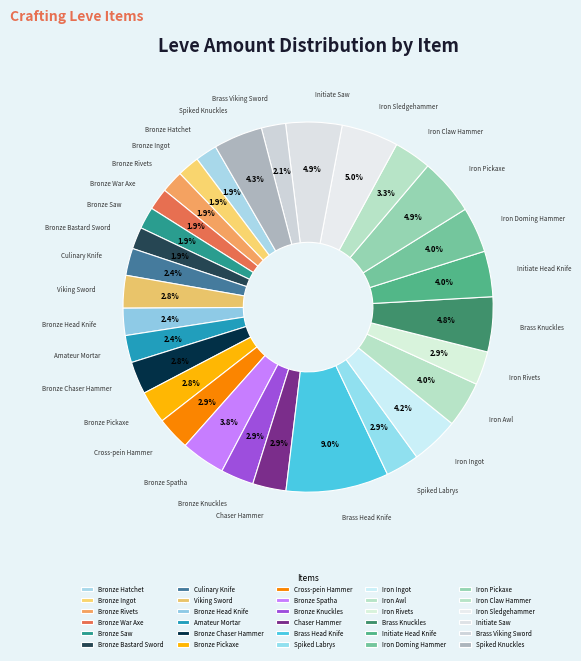

Is Bronze Saw the majority of the pie?

No